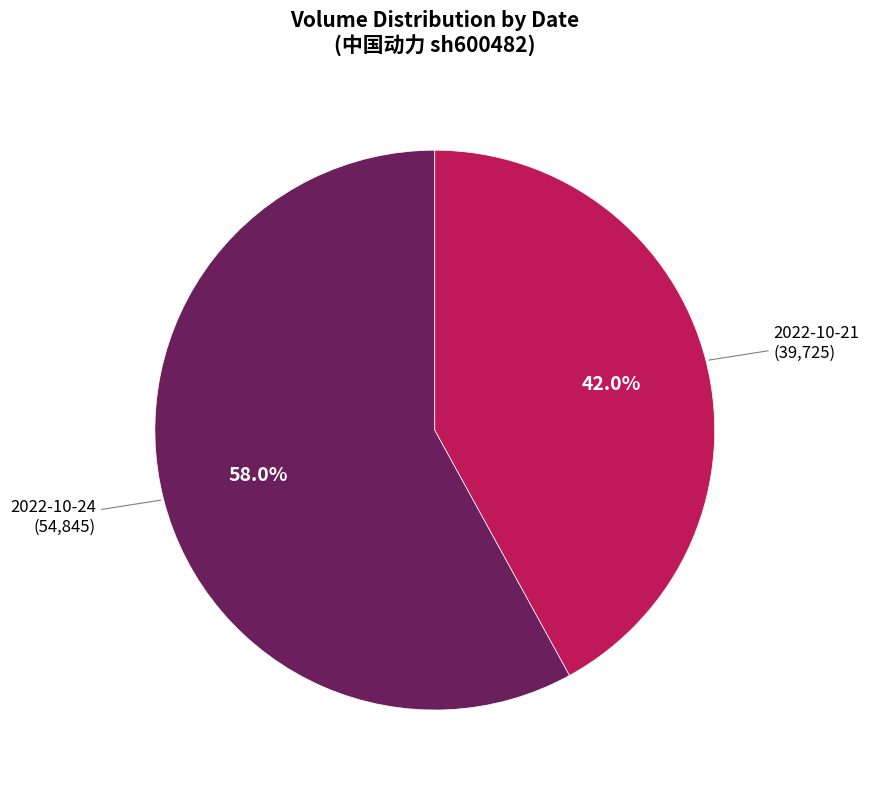

Is there a majority slice in this chart?

Yes